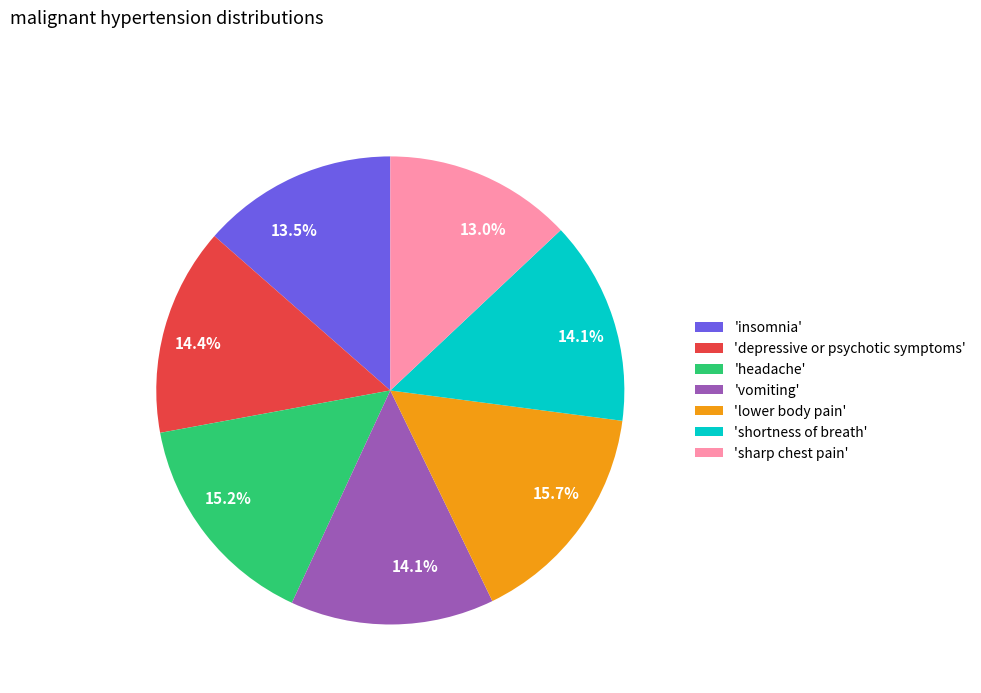

How many slices are in this pie chart?

7